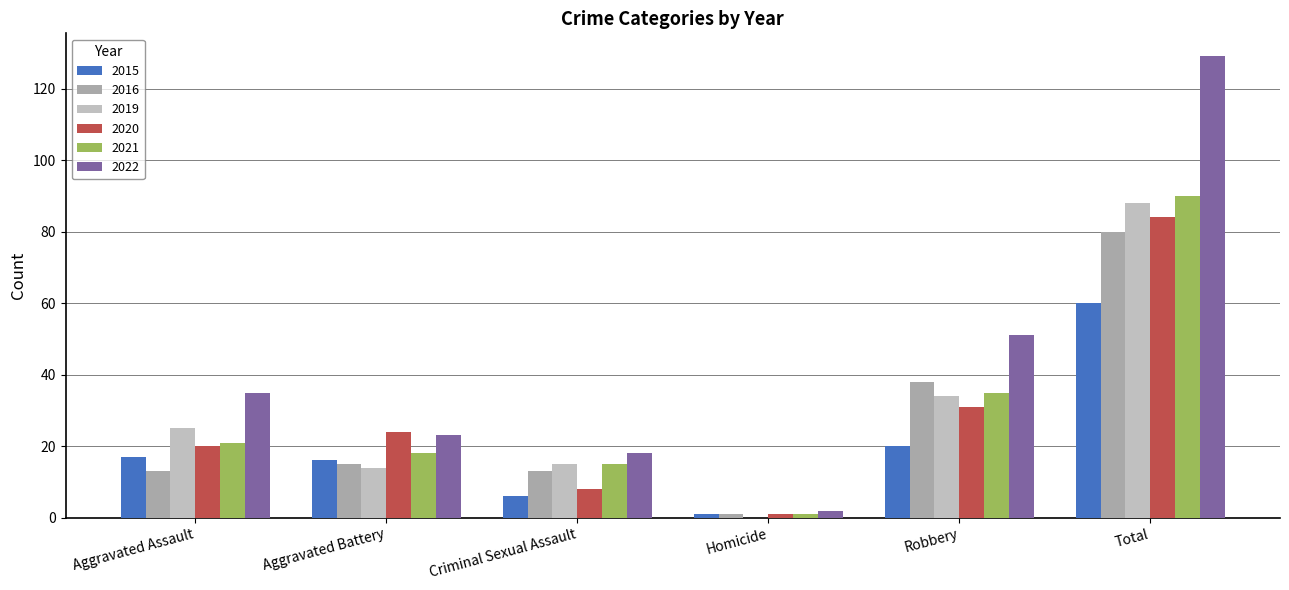

Are the bars horizontal?

No